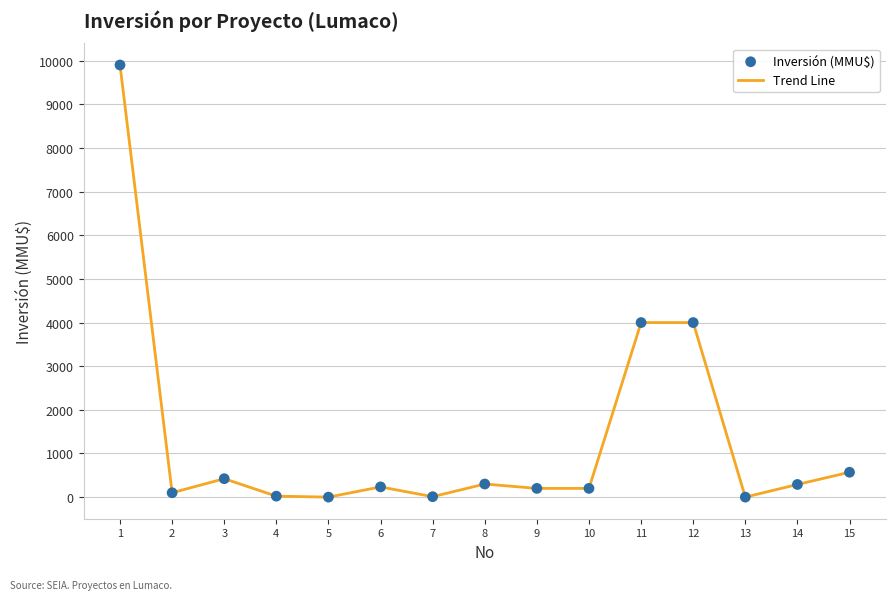

Is it true that the value at 5 is 4172?

False